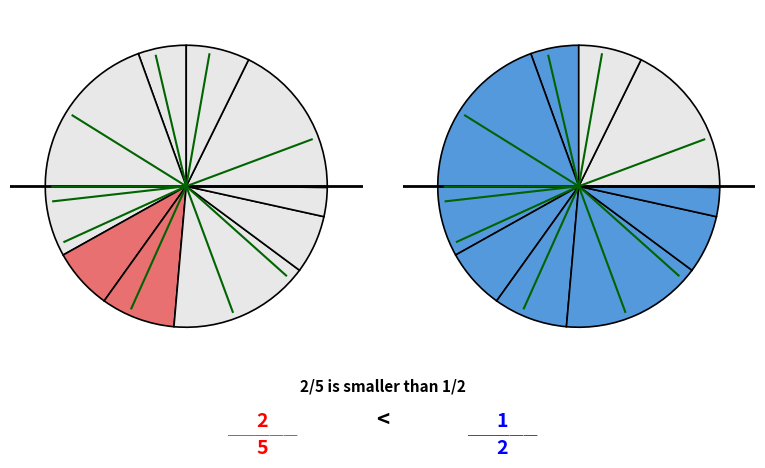

How many segments does this pie chart have?

10